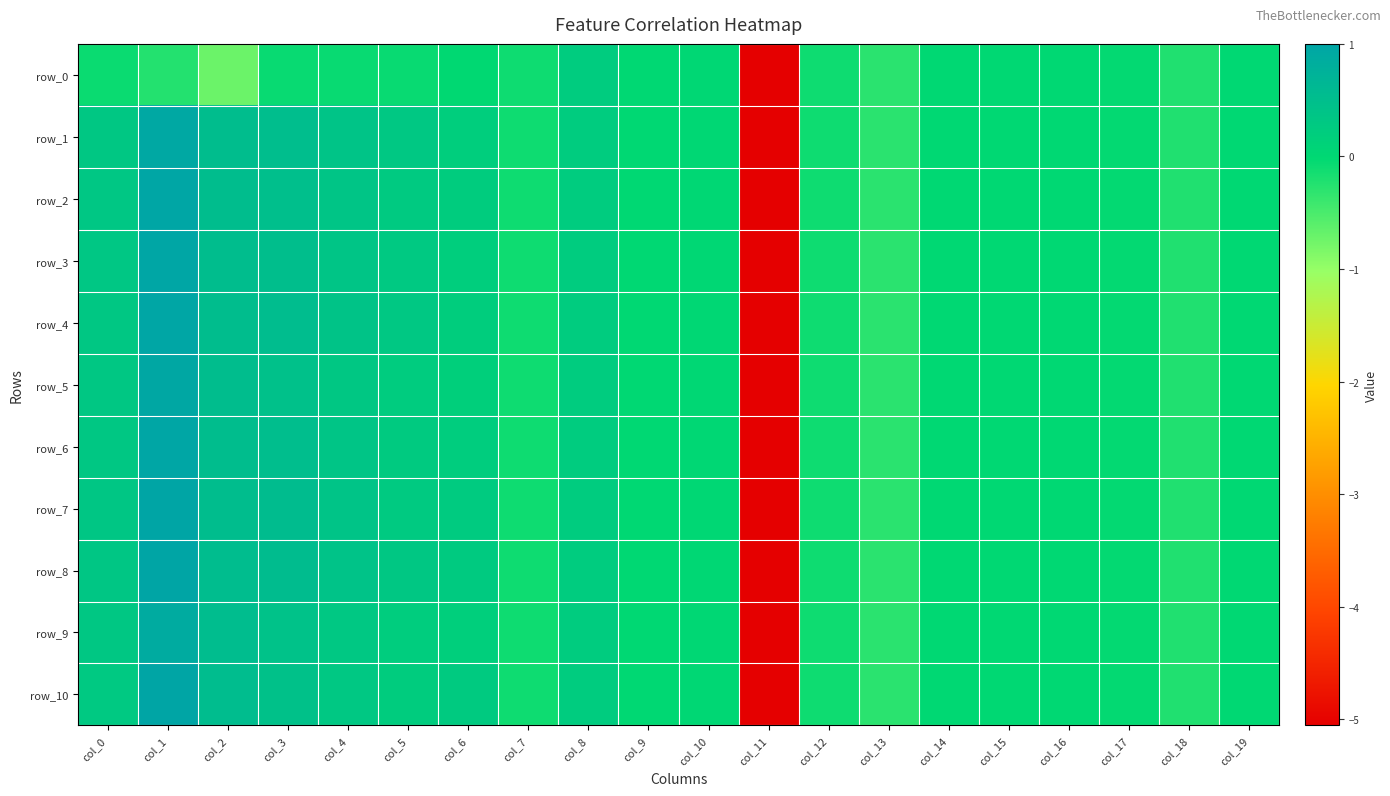

Reading left to right, transcribe all the data shown in this chart.

row_0: -0.1	-0.2	-0.7	-0.1	-0.1	-0.1	-0.0	-0.1	0.2	0.0	0.0	-5.1	-0.1	-0.3	-0.0	-0.0	-0.0	-0.0	-0.2	-0.0
row_1: 0.3	1.0	0.5	0.5	0.4	0.3	0.2	-0.1	0.2	0.0	0.0	-5.1	-0.1	-0.3	-0.0	-0.0	-0.0	-0.0	-0.2	-0.0
row_2: 0.3	1.0	0.5	0.5	0.4	0.3	0.2	-0.1	0.2	0.0	0.0	-5.1	-0.1	-0.3	-0.0	-0.0	-0.0	-0.0	-0.2	-0.0
row_3: 0.3	1.0	0.5	0.5	0.4	0.3	0.2	-0.1	0.2	0.0	0.0	-5.1	-0.1	-0.3	-0.0	-0.0	-0.0	-0.0	-0.2	-0.0
row_4: 0.3	1.0	0.5	0.5	0.4	0.3	0.2	-0.1	0.2	0.0	0.0	-5.1	-0.1	-0.3	-0.0	-0.0	-0.0	-0.0	-0.2	-0.0
row_5: 0.3	1.0	0.5	0.5	0.3	0.2	0.2	-0.1	0.2	0.0	0.0	-5.1	-0.1	-0.3	-0.0	-0.0	-0.0	-0.0	-0.2	-0.0
row_6: 0.3	1.0	0.5	0.5	0.4	0.3	0.2	-0.1	0.2	0.0	0.0	-5.1	-0.1	-0.3	-0.0	-0.0	-0.0	-0.0	-0.2	-0.0
row_7: 0.3	1.0	0.5	0.5	0.4	0.3	0.3	-0.1	0.2	0.0	0.0	-5.1	-0.1	-0.3	-0.0	-0.0	-0.0	-0.0	-0.2	-0.0
row_8: 0.3	1.0	0.5	0.5	0.4	0.3	0.3	-0.1	0.2	0.0	0.0	-5.1	-0.1	-0.3	-0.0	-0.0	-0.0	-0.0	-0.2	-0.0
row_9: 0.3	0.9	0.5	0.4	0.3	0.2	0.2	-0.1	0.2	0.0	0.0	-5.1	-0.1	-0.3	-0.0	-0.0	-0.0	-0.0	-0.2	-0.0
row_10: 0.3	1.0	0.5	0.4	0.3	0.2	0.3	-0.1	0.2	0.0	0.0	-5.1	-0.1	-0.3	-0.0	-0.0	-0.0	-0.0	-0.2	-0.0